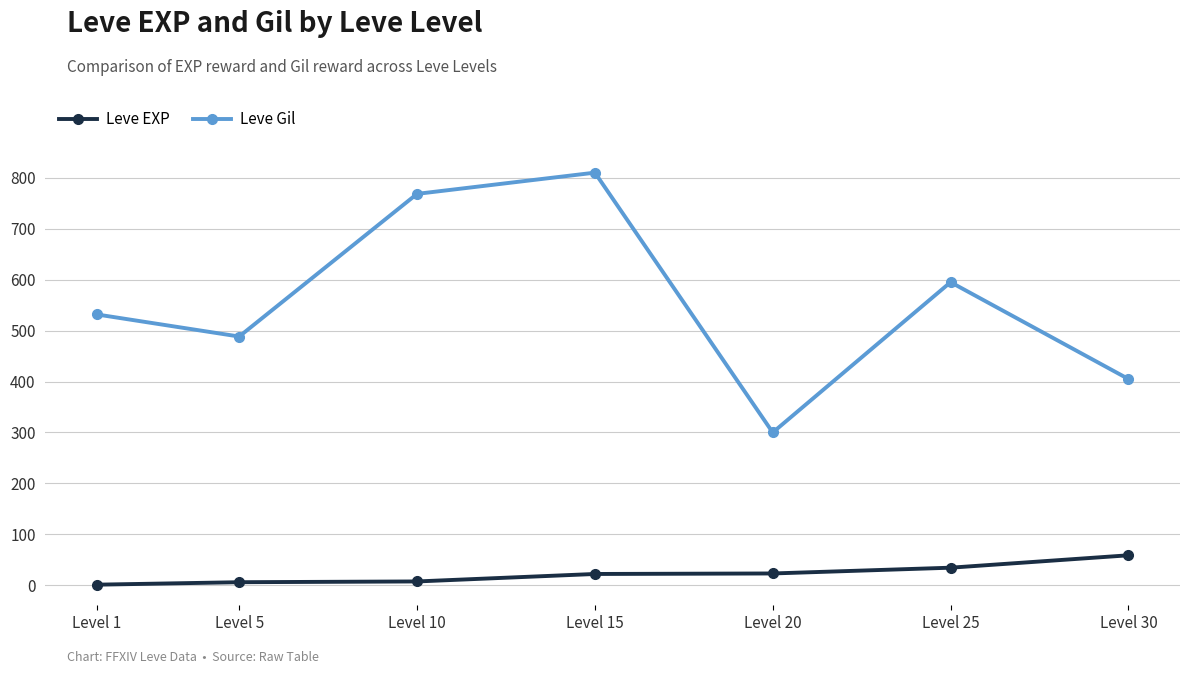

What value does the Leve Gil series have at Level 20?

300.0